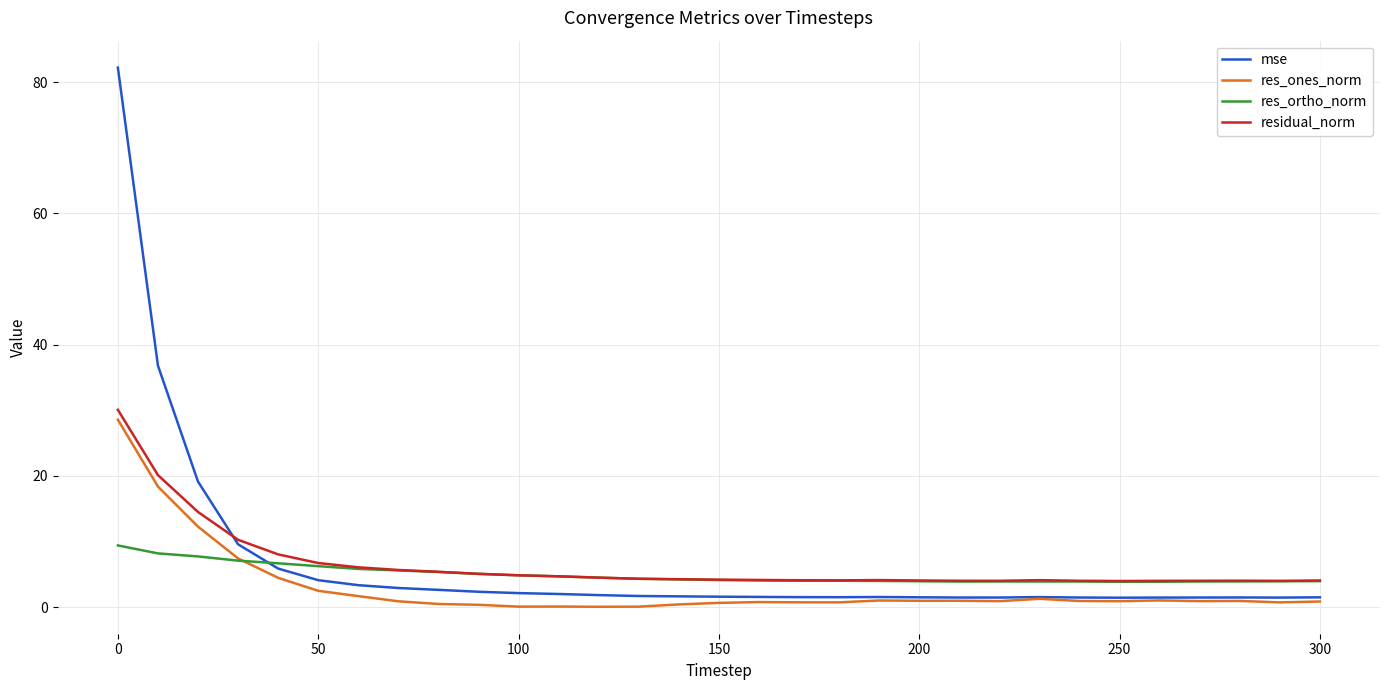

Which series has the largest range (max minus min)?

mse